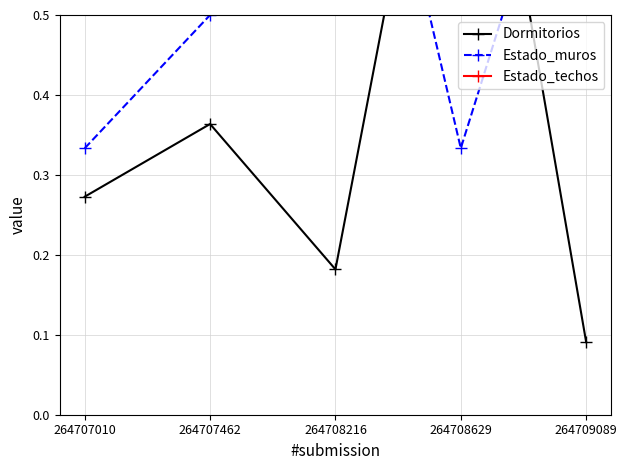

True or false: Estado_techos has more than 0 points higher than both neighbors.

False